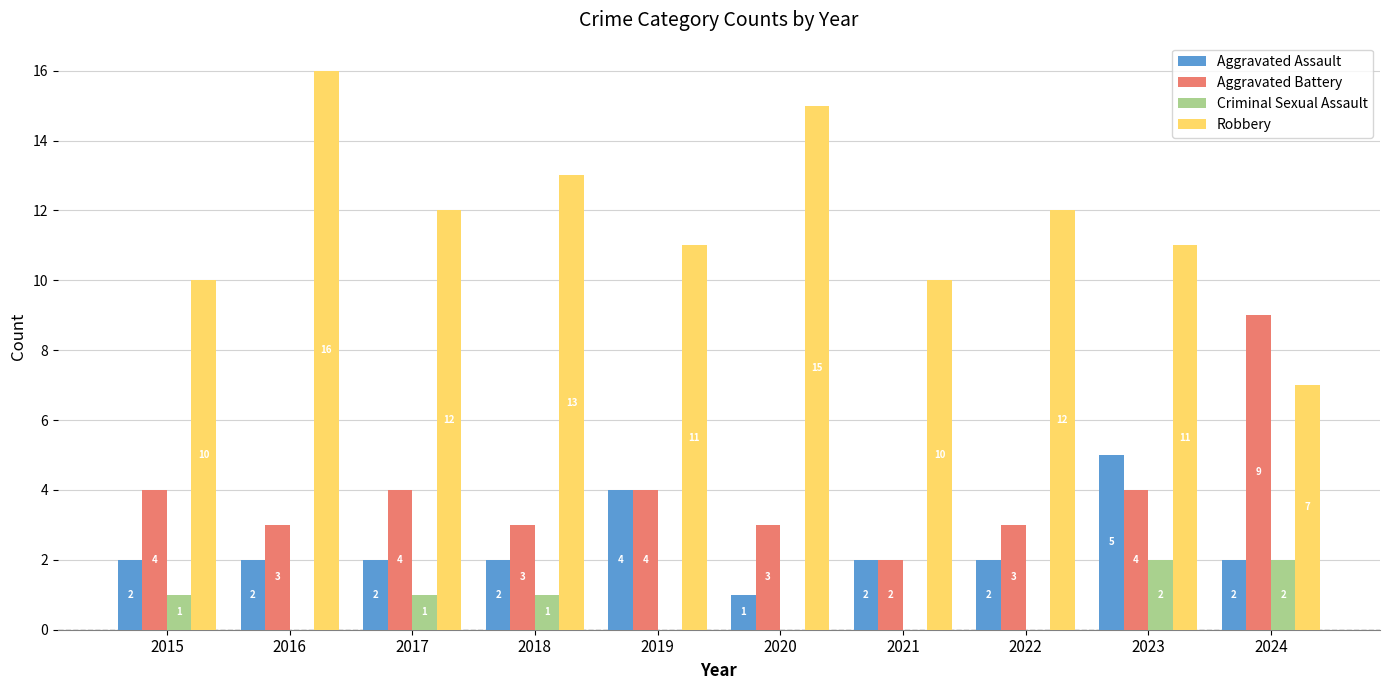

Between 2015 and 2019, which series saw the biggest shift?

Aggravated Assault